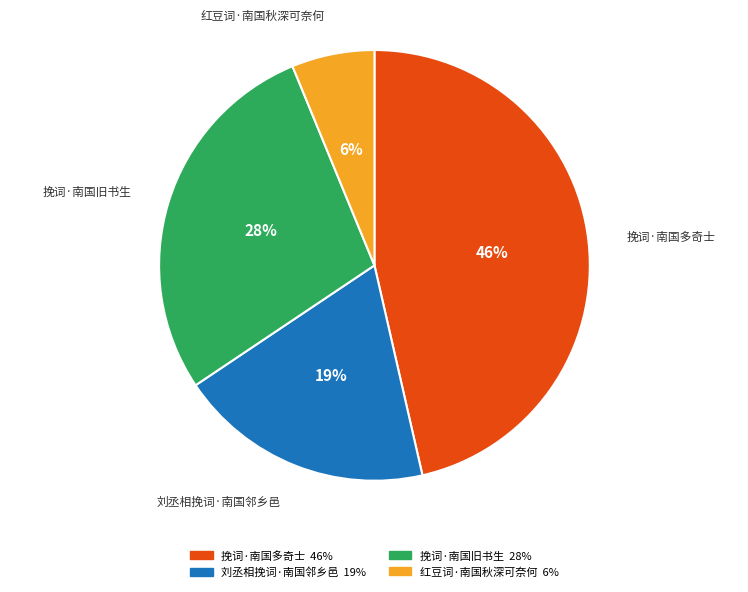

Combined, do 刘丞相挽词·南国邻乡邑 and 红豆词·南国秋深可奈何 account for over 50%?

No